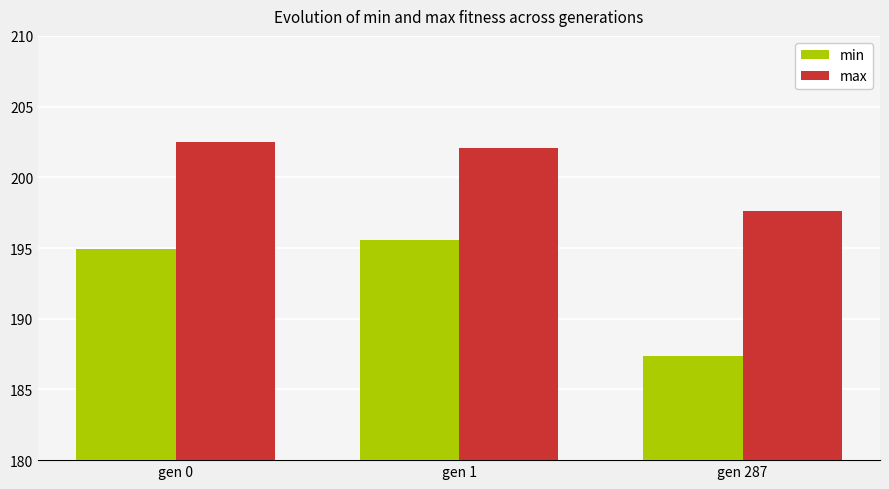

Rank the series at gen 1 from lowest to highest value.

min, max